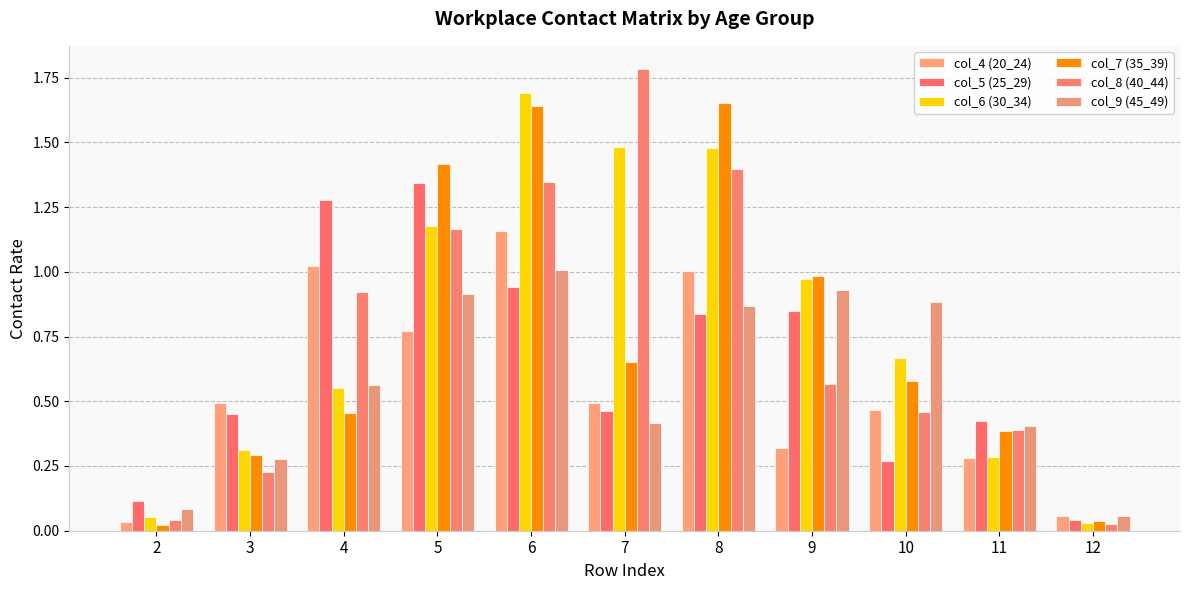

Reading right to left, transcribe all the data shown in this chart.

col_4 (20_24): 0.1	0.3	0.5	0.3	1.0	0.5	1.2	0.8	1.0	0.5	0.0
col_5 (25_29): 0.0	0.4	0.3	0.8	0.8	0.5	0.9	1.3	1.3	0.5	0.1
col_6 (30_34): 0.0	0.3	0.7	1.0	1.5	1.5	1.7	1.2	0.6	0.3	0.1
col_7 (35_39): 0.0	0.4	0.6	1.0	1.7	0.7	1.6	1.4	0.5	0.3	0.0
col_8 (40_44): 0.0	0.4	0.5	0.6	1.4	1.8	1.3	1.2	0.9	0.2	0.0
col_9 (45_49): 0.1	0.4	0.9	0.9	0.9	0.4	1.0	0.9	0.6	0.3	0.1